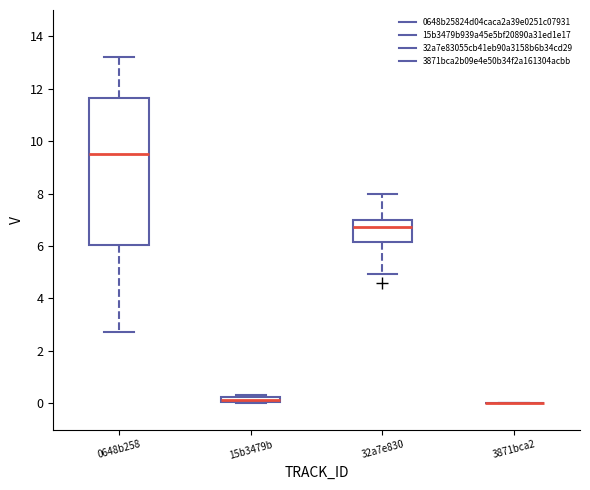

Which box is the tallest, from its lower edge to its upper edge?

0648b258